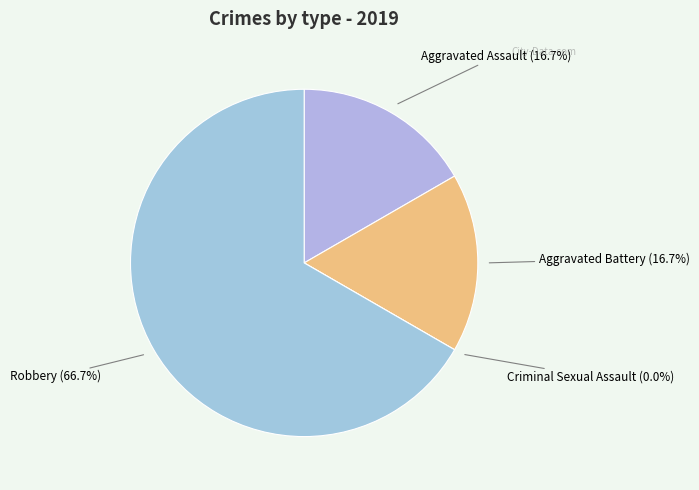

Is there a majority slice in this chart?

Yes